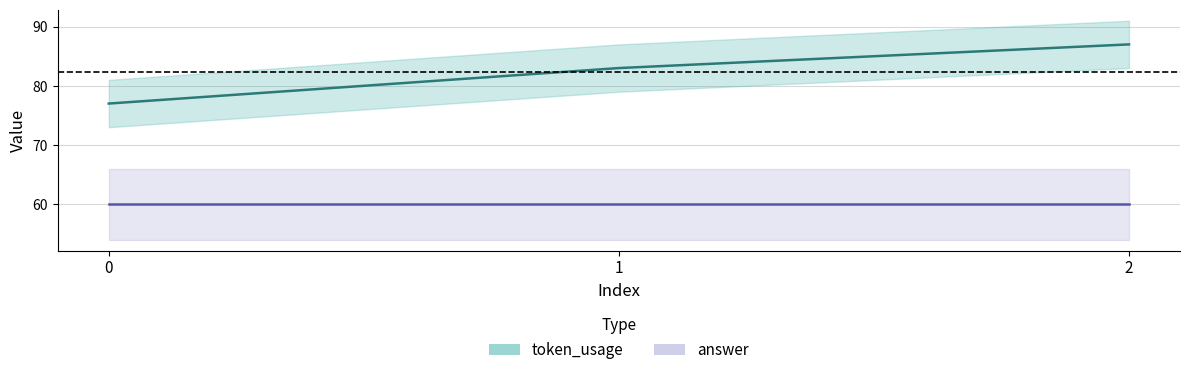

Rank the series by their maximum value, from highest to lowest.

token_usage, answer